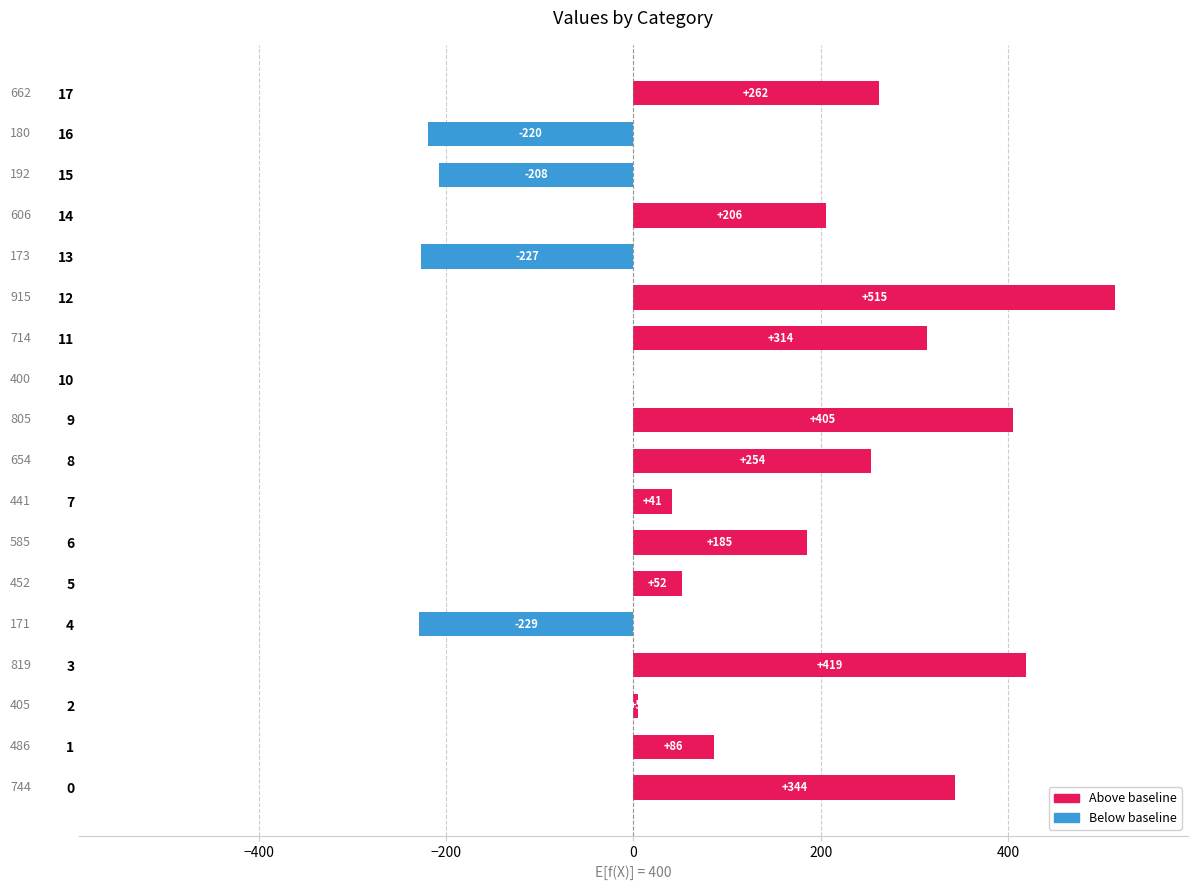

What is the maximum value shown in the chart?

515